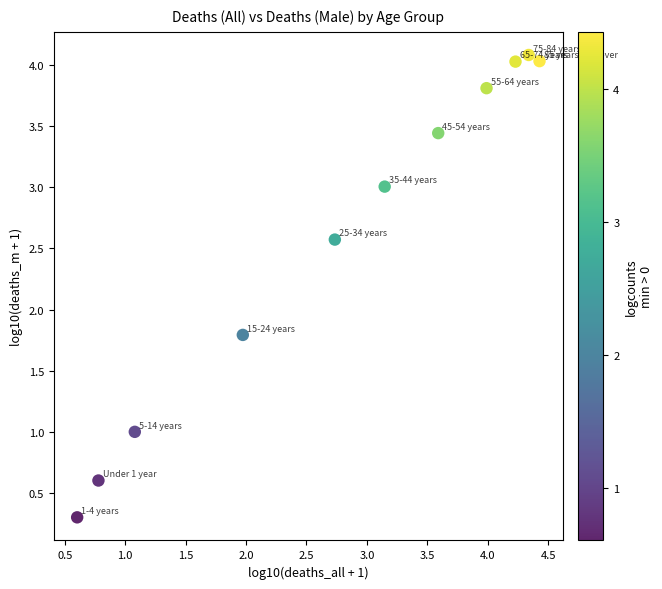

What is the range of X values (max minus min)?

3.8